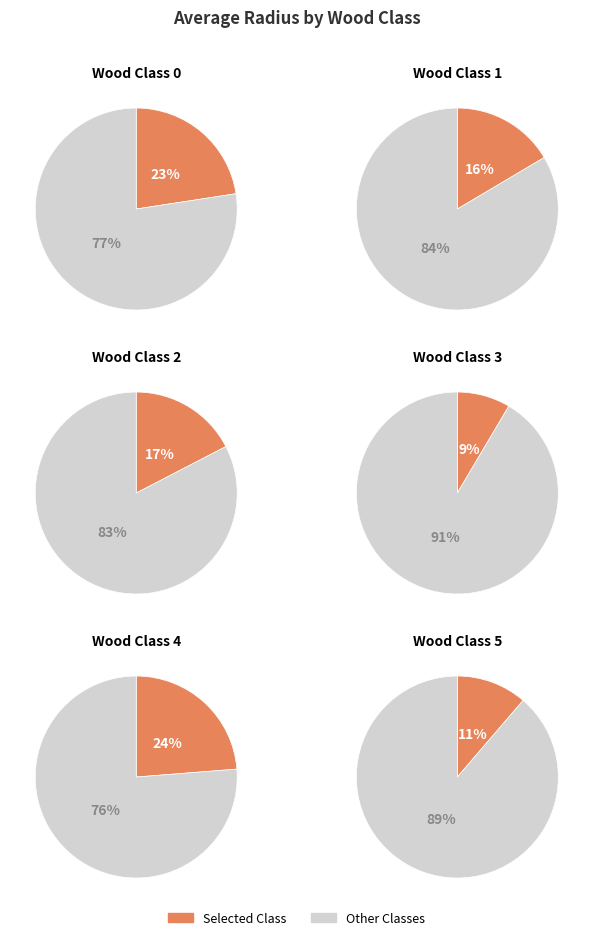

Between 2 and 1, which is larger?

2